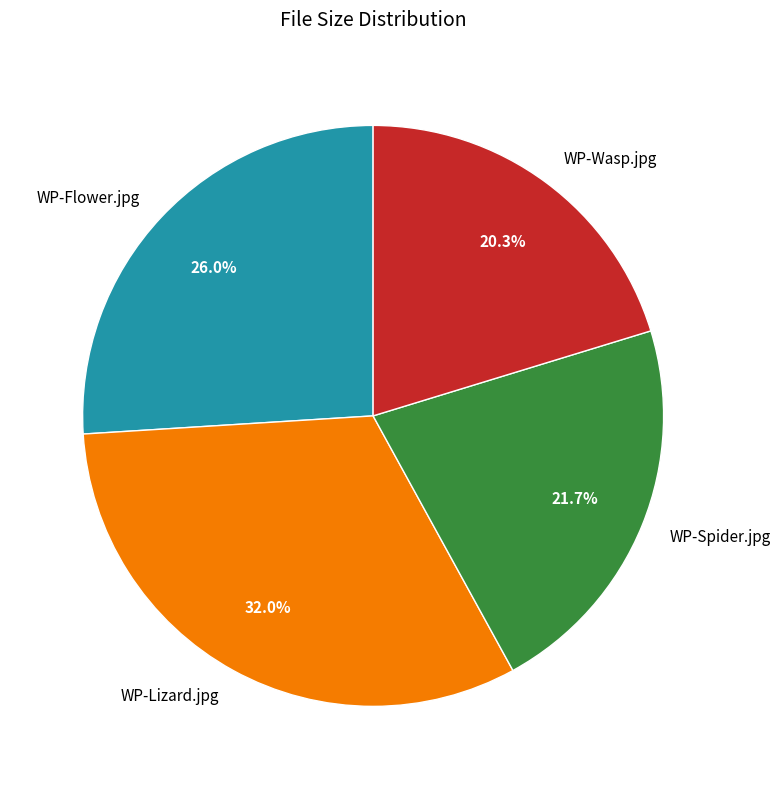

Between WP-Wasp.jpg and WP-Spider.jpg, which is larger?

WP-Spider.jpg